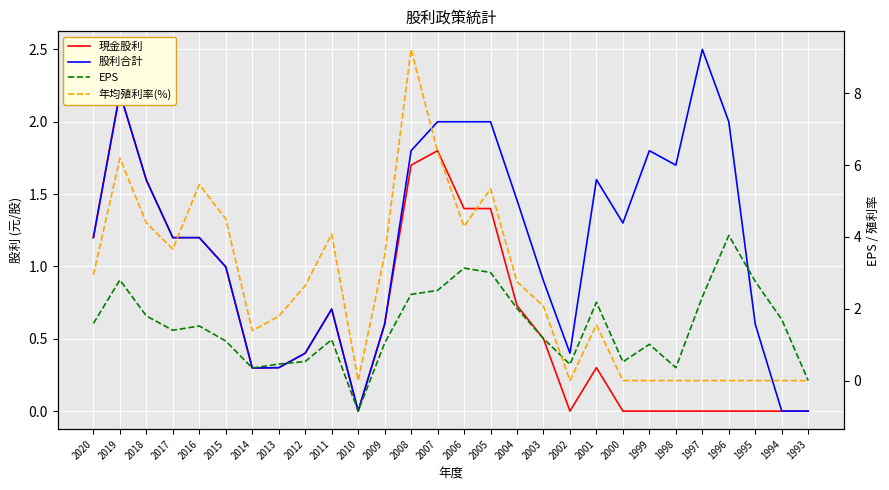

Is the value of 現金股利 at 2000 greater than the value of 股利合計 at 2018?

No